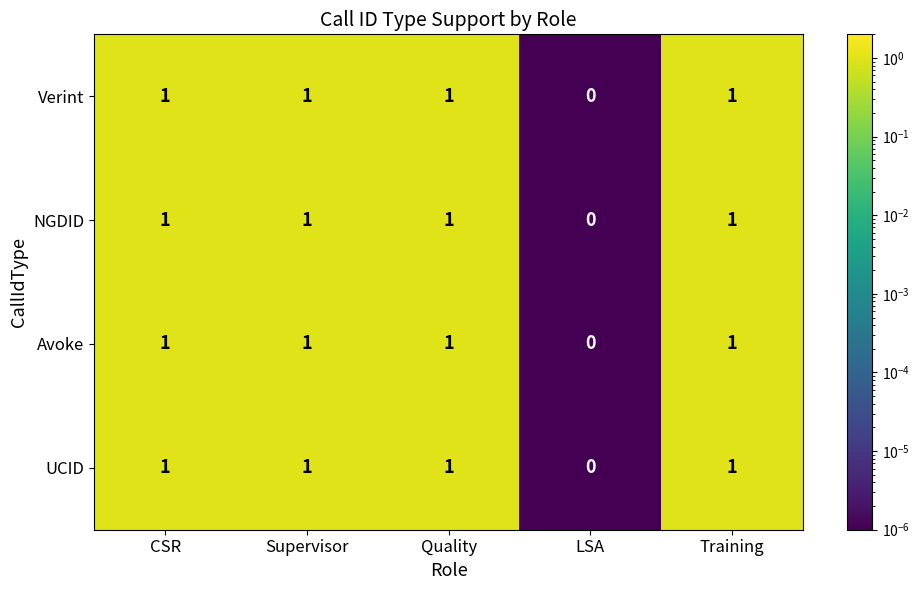

Which label corresponds to the smallest value in the chart?

LSA